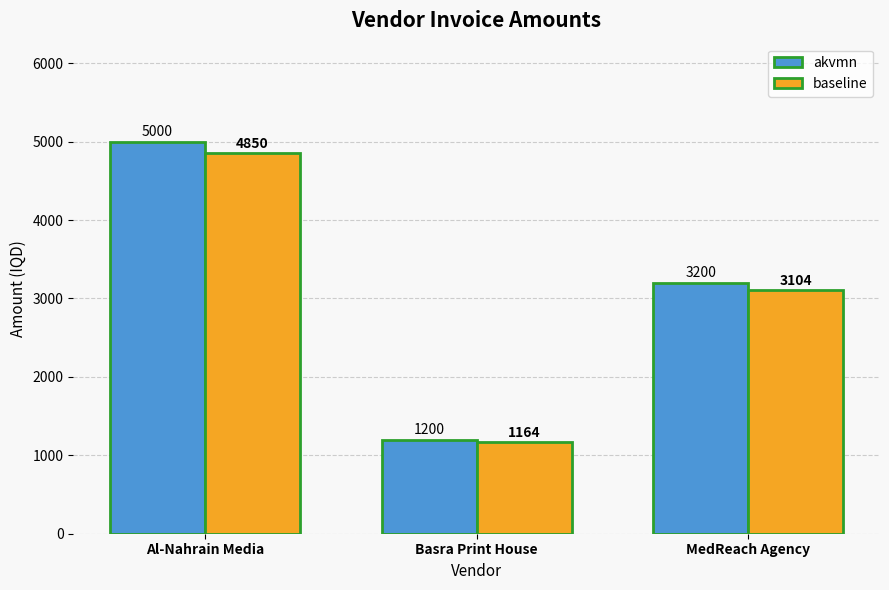

What are all the series names shown in the legend?

akvmn, baseline